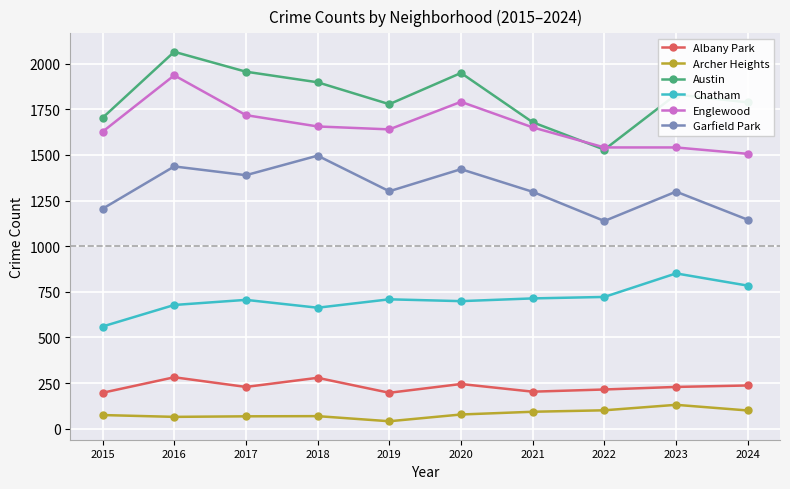

Where is the first local minimum for Garfield Park?

2017